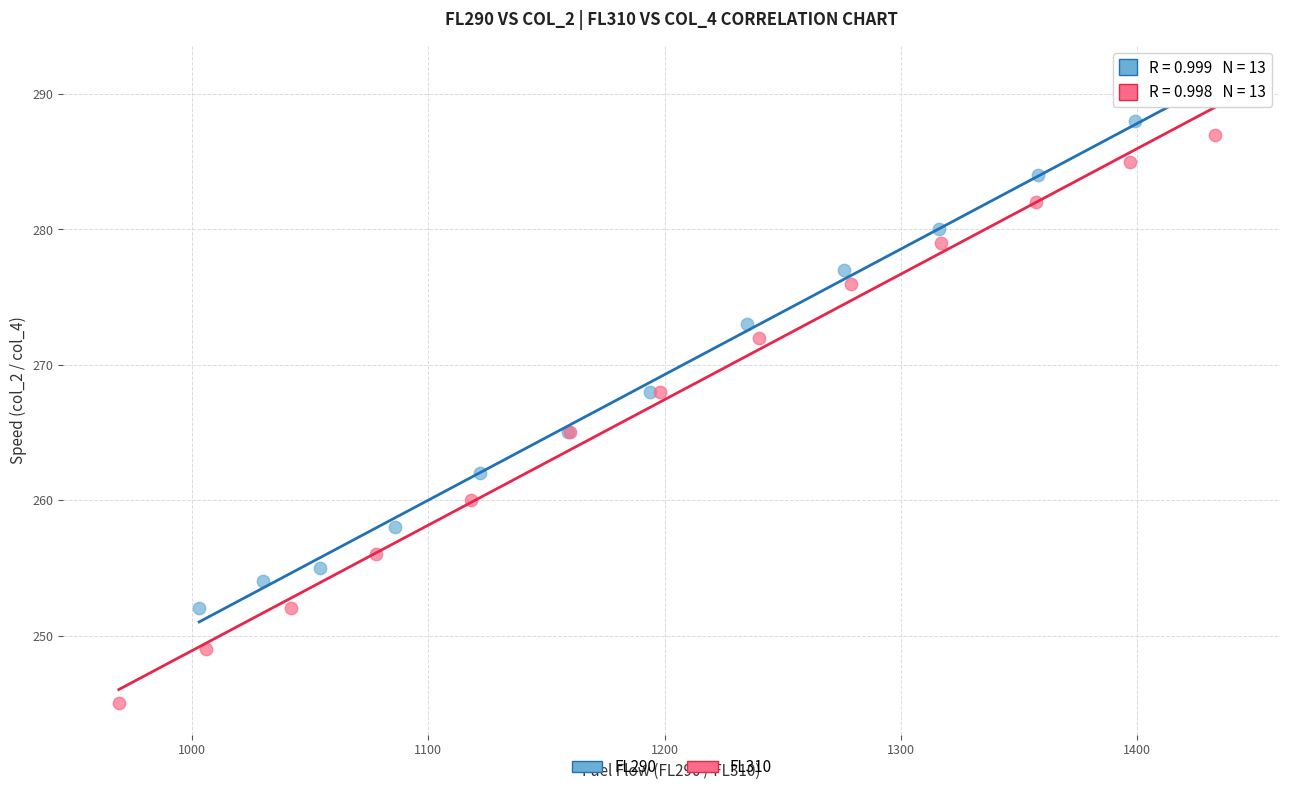

What are all the series names shown in the legend?

FL290, FL310